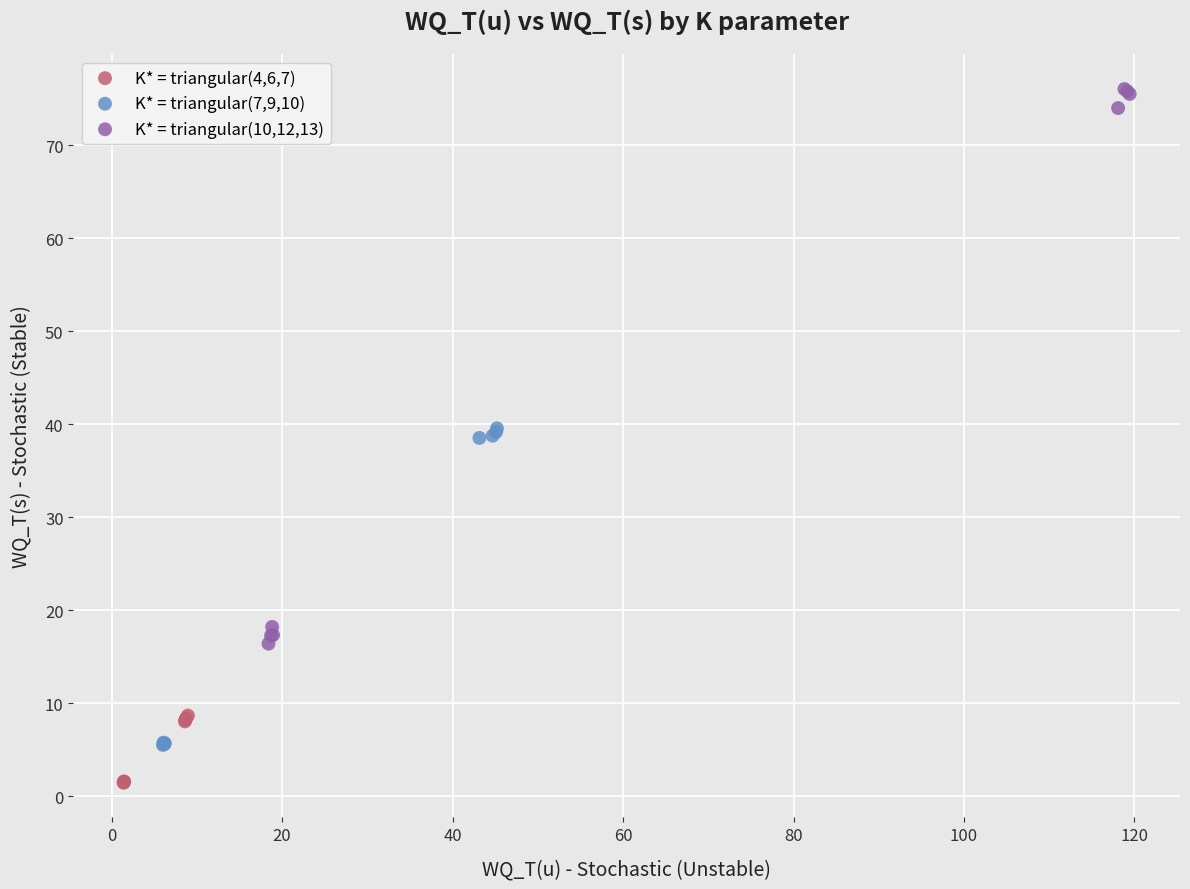

Which series reaches the minimum Y coordinate?

K* = triangular(4,6,7)